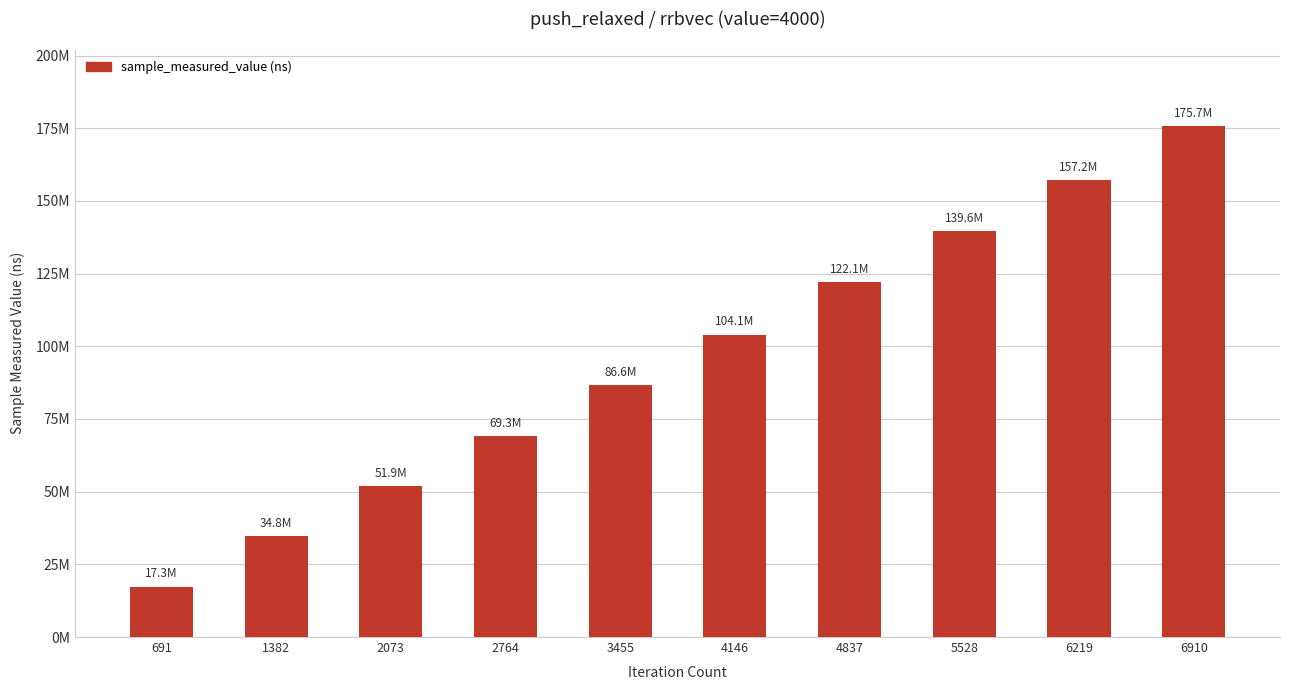

Are the bars horizontal?

No